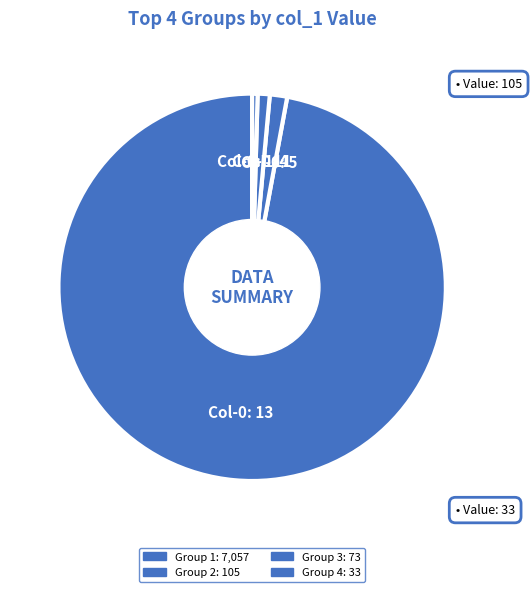

How many segments does this pie chart have?

4